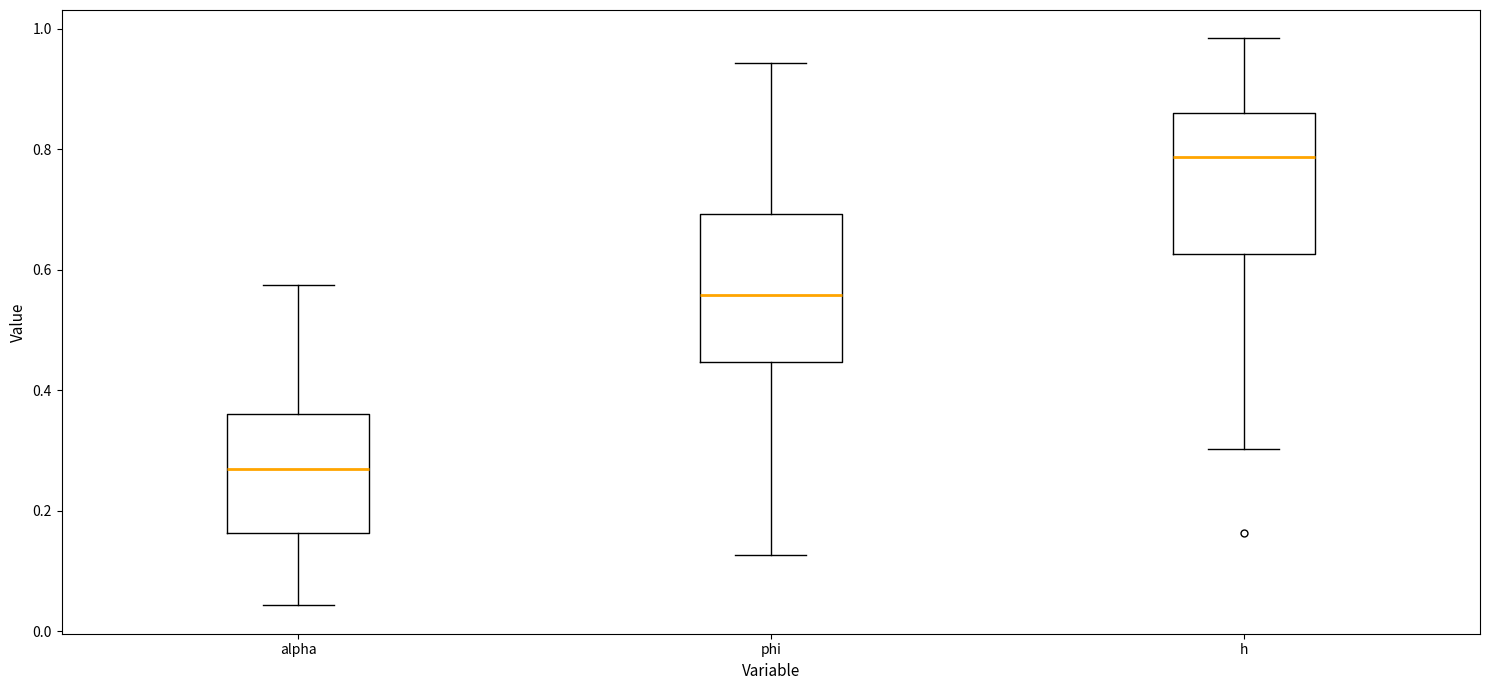

Reading left to right, read every box against the y-axis: the position of its median line, the range the box covers, and the ends of its whiskers. The values are not printed on the chart, so give them approximately, as read against the axis.

alpha: median 0.26, box 0.16 to 0.36, whiskers 0.04 to 0.58
phi: median 0.56, box 0.44 to 0.70, whiskers 0.12 to 0.94
h: median 0.78, box 0.62 to 0.86, whiskers 0.30 to 0.98